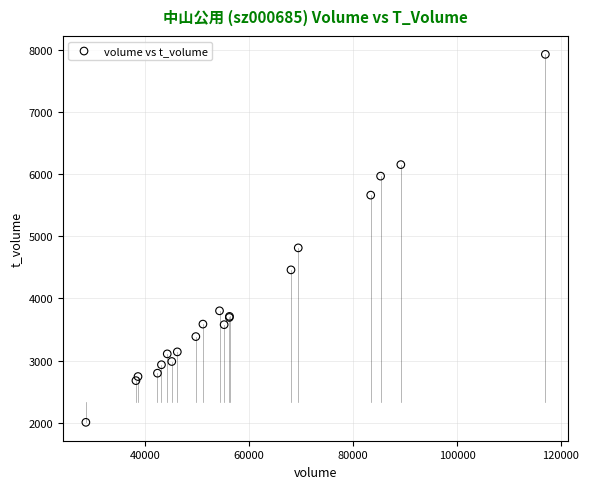

What Y value in the scatter plot is closest to 4967?

4814